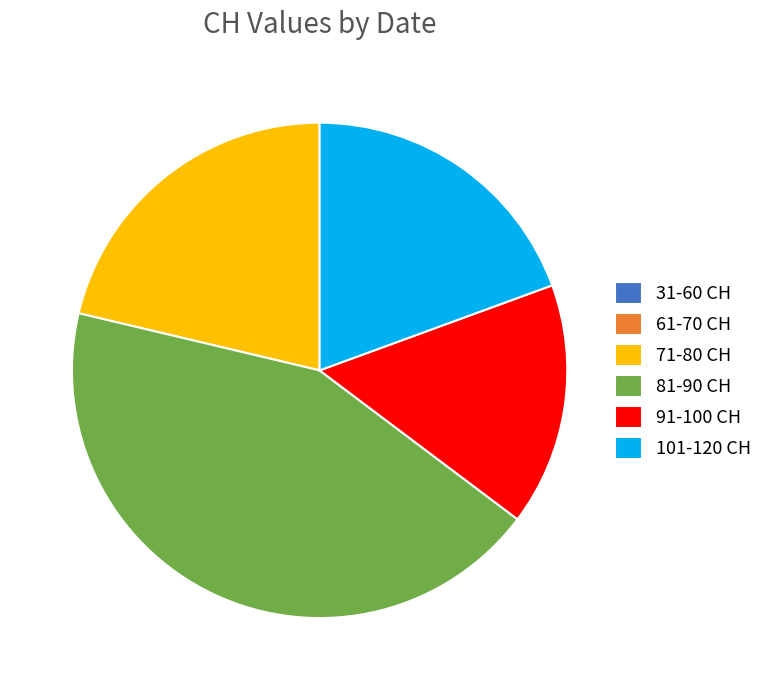

Which slice is the largest?

81-90 CH